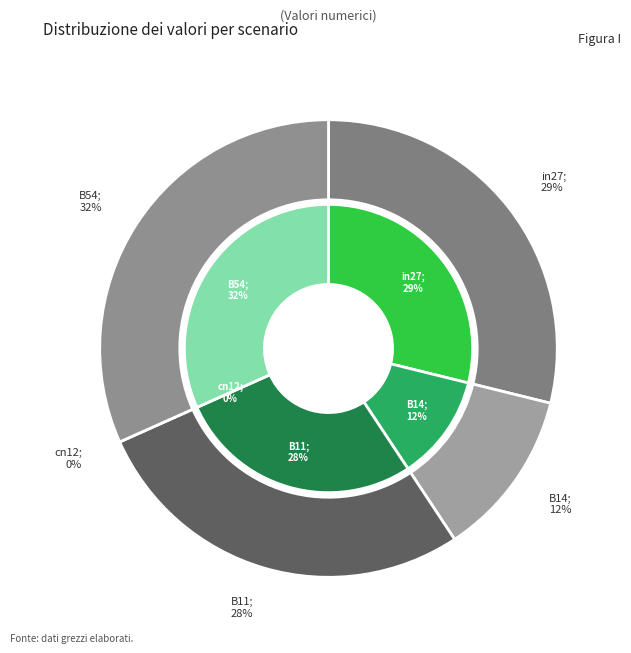

The B14 slice represents 1% of the pie. True or false?

False